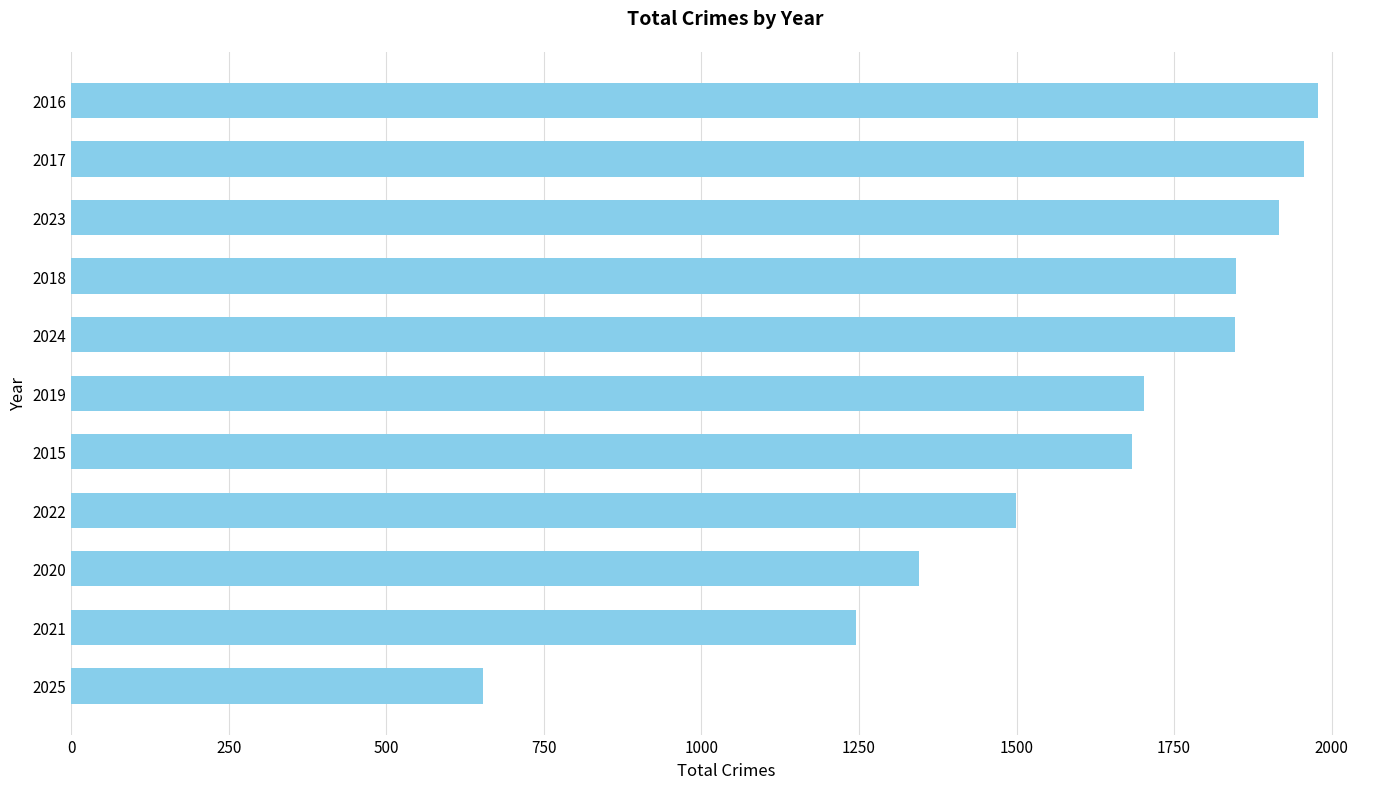

Which has a higher value, 2020 or 2023?

2023